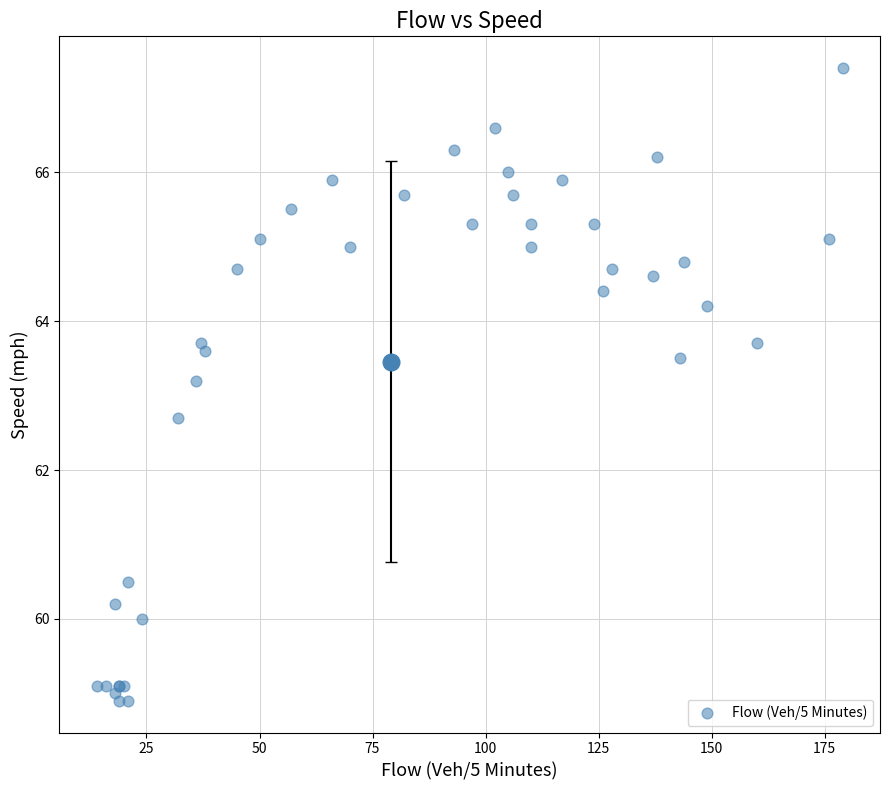

What Y value in the scatter plot is closest to 63?

63.2